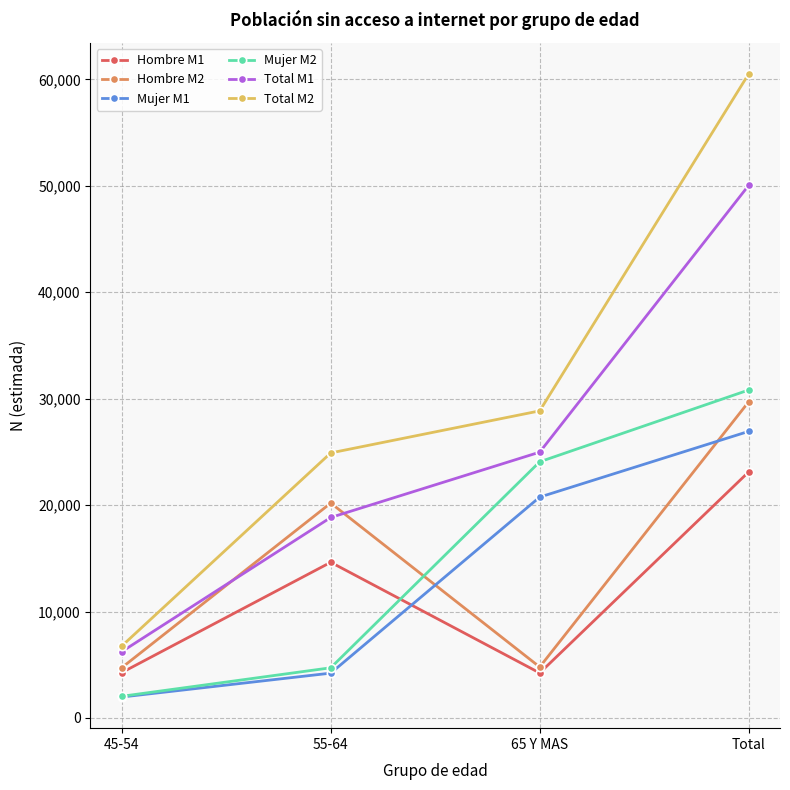

True or false: Total M1 and Hombre M1 intersect in this chart.

False